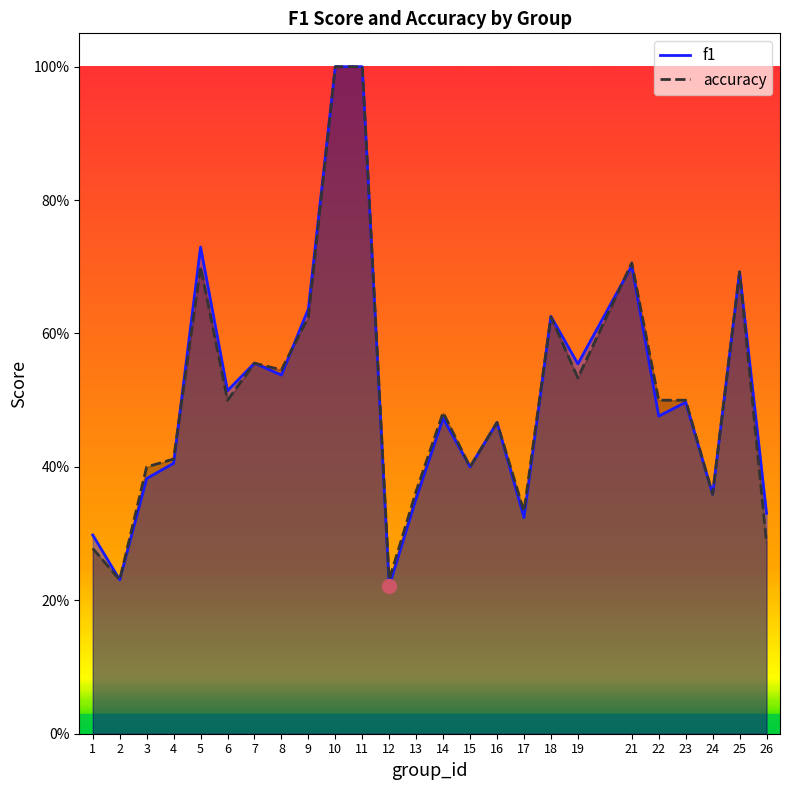

Reading left to right, extract all data points from this chart.

f1: 1=0.3	2=0.2	3=0.4	4=0.4	5=0.7	6=0.5	7=0.6	8=0.5	9=0.6	10=1.0	11=1.0	12=0.2	13=0.4	14=0.5	15=0.4	16=0.5	17=0.3	18=0.6	19=0.6	21=0.7	22=0.5	23=0.5	24=0.4	25=0.7	26=0.3
accuracy: 1=0.3	2=0.2	3=0.4	4=0.4	5=0.7	6=0.5	7=0.6	8=0.5	9=0.6	10=1.0	11=1.0	12=0.2	13=0.4	14=0.5	15=0.4	16=0.5	17=0.3	18=0.6	19=0.5	21=0.7	22=0.5	23=0.5	24=0.4	25=0.7	26=0.3